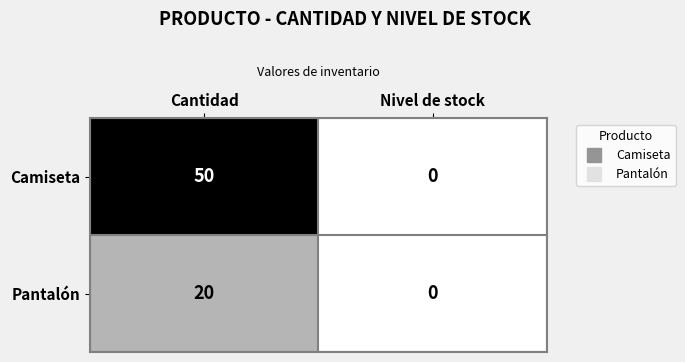

Rank the series by their average value, from highest to lowest.

Camiseta, Pantalón